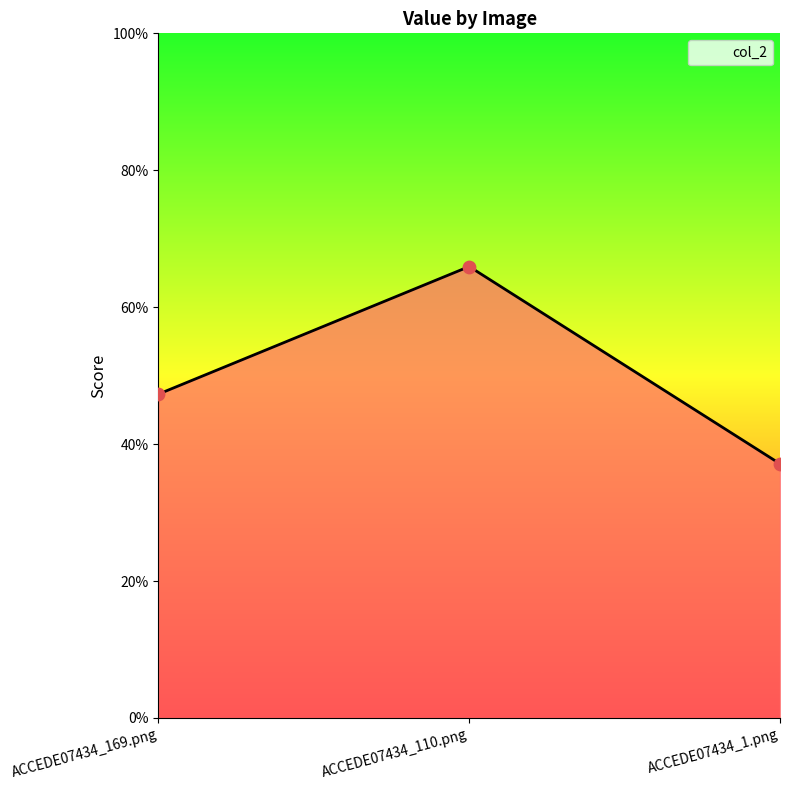

Between ACCEDE07434_110.png and ACCEDE07434_169.png, which is larger?

ACCEDE07434_110.png